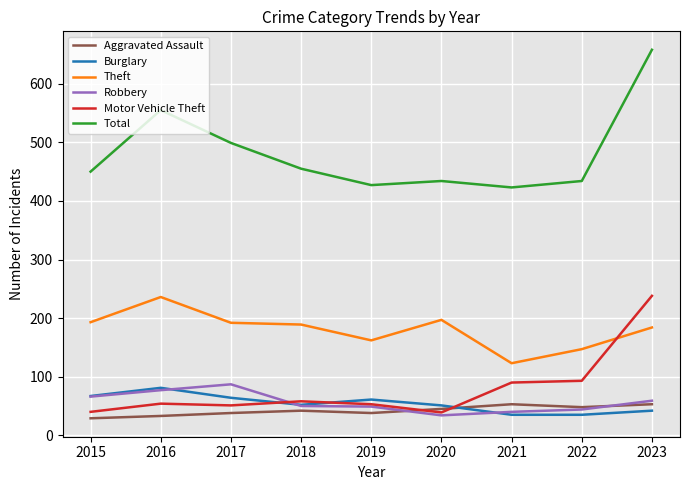

Is it true that Total equals 123 at 2021?

False